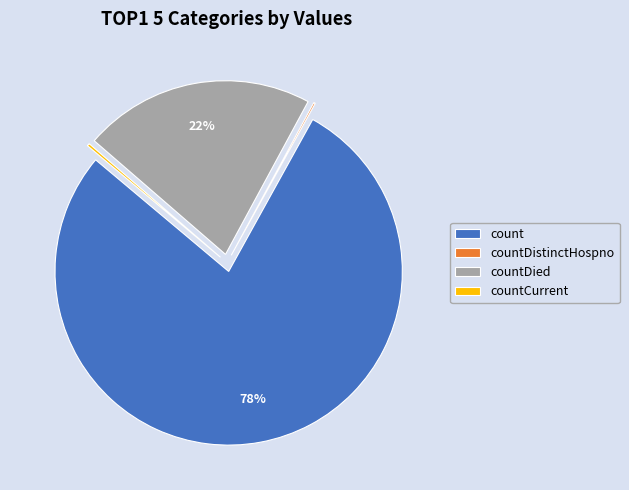

Combined, do countDied and count account for over 50%?

Yes